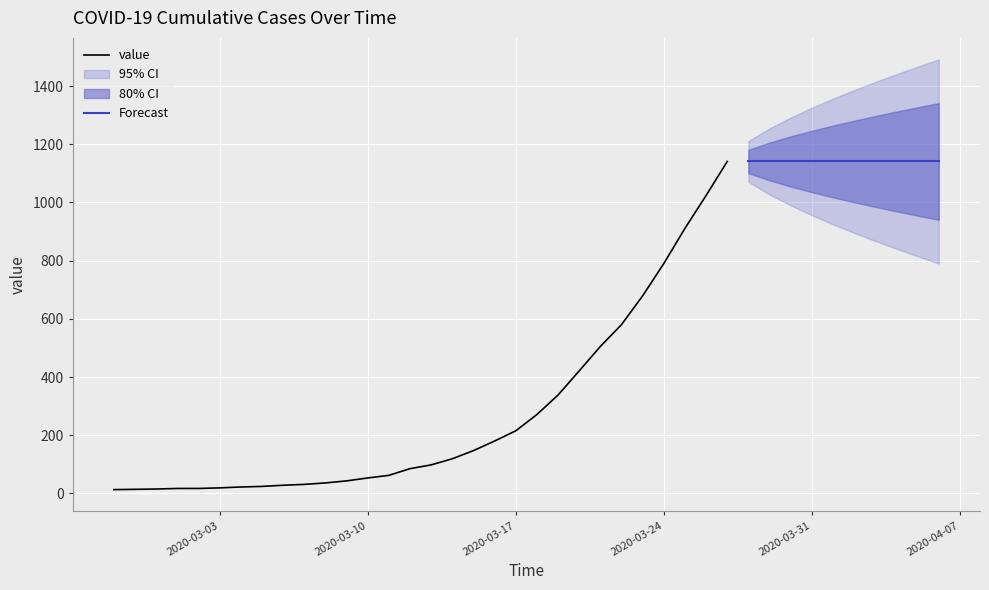

What is the ratio of the value at 23 to the value at 39?

0.2